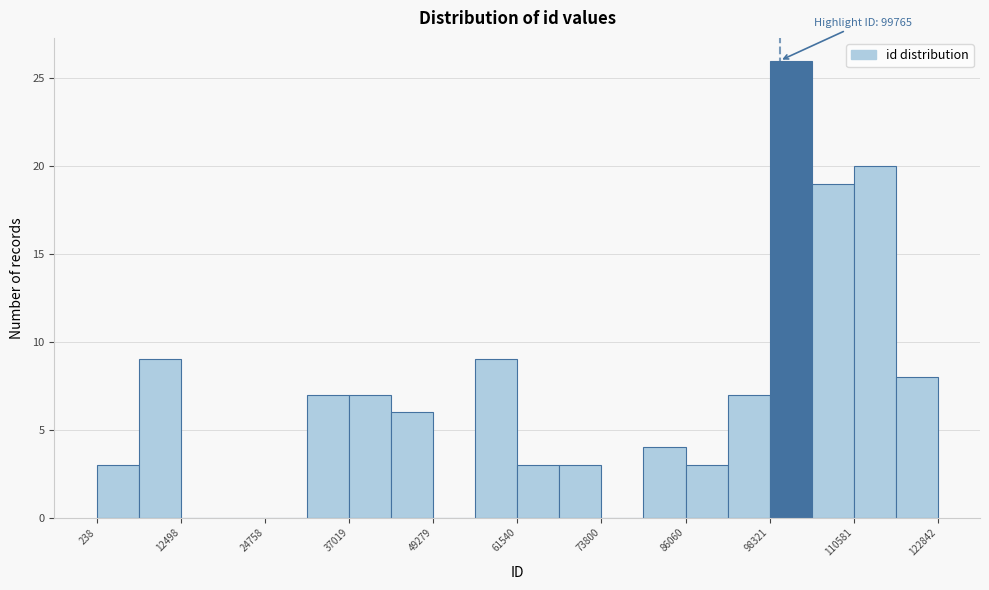

Around what value on the x-axis is the tallest bar? Give the approximate position of its centre, as read against the axis.

102000